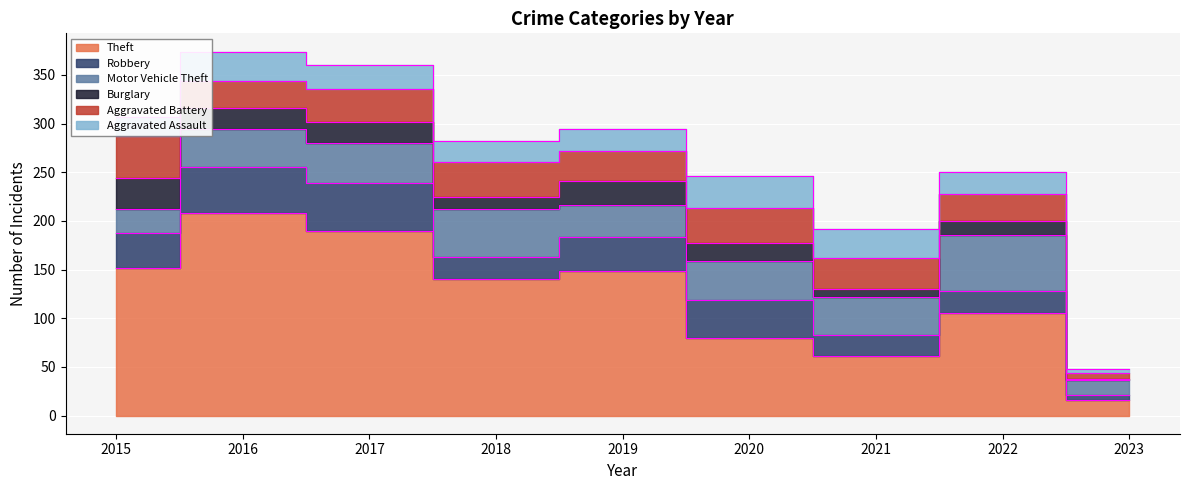

What are all the series names shown in the legend?

Theft, Robbery, Motor Vehicle Theft, Burglary, Aggravated Battery, Aggravated Assault